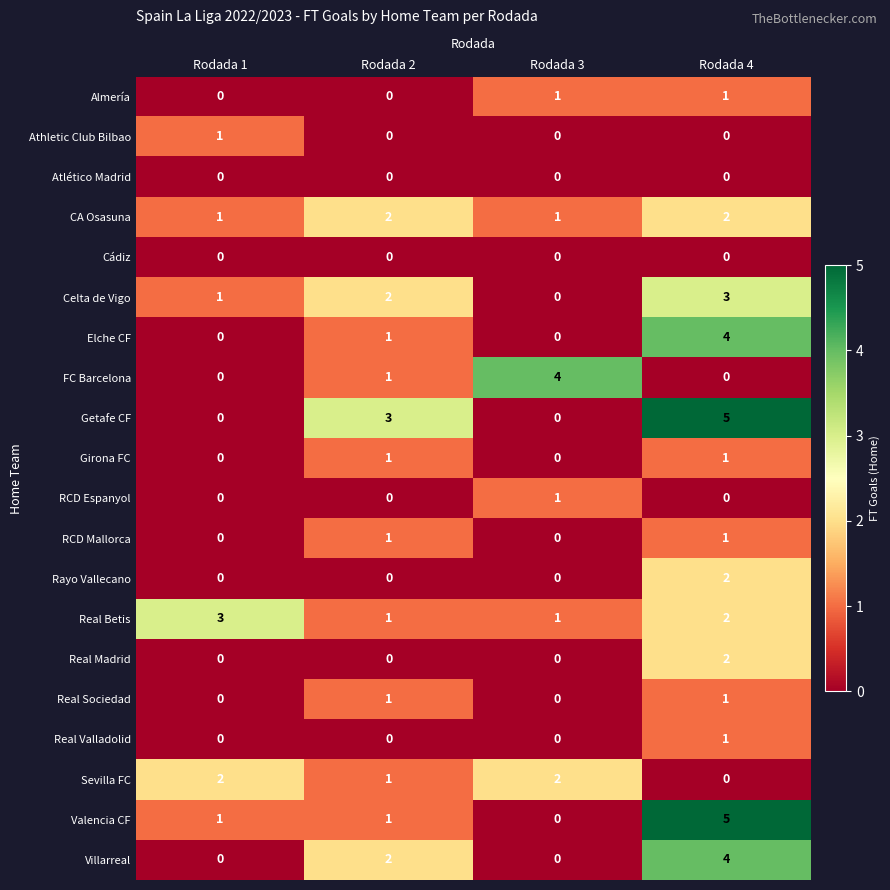

Count the Almería values in the range 0 to 1.

4